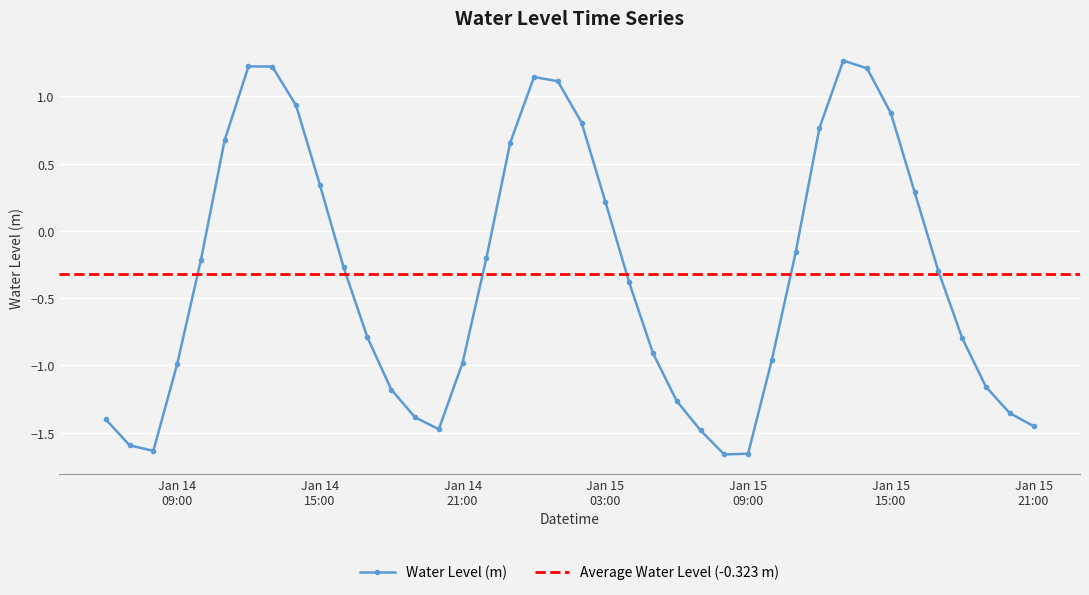

Is it true that the value at 2023-01-14 22:00:00 is -0.2?

True